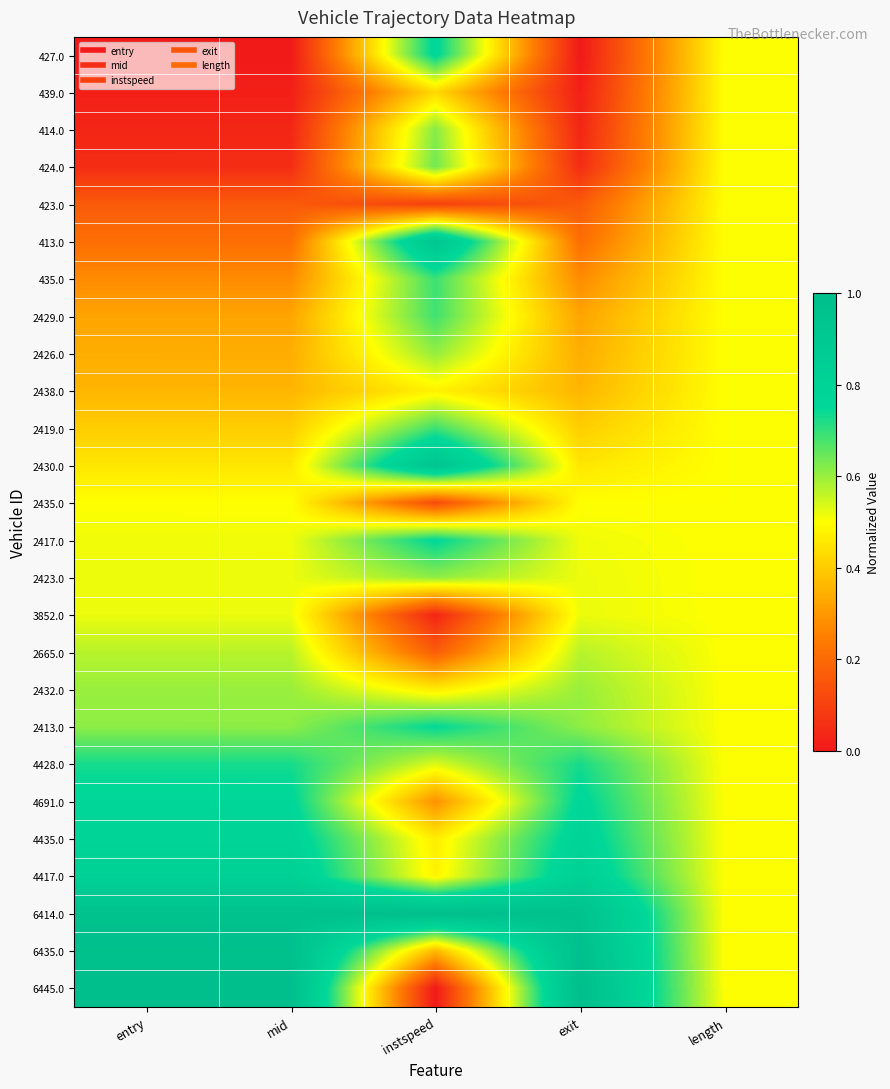

Reading left to right, list all the values displayed in this chart.

427.0: entry=0.0	mid=0.0	instspeed=0.8	exit=0.0	length=0.5
439.0: entry=0.0	mid=0.0	instspeed=0.4	exit=0.0	length=0.5
414.0: entry=0.0	mid=0.0	instspeed=0.6	exit=0.0	length=0.5
424.0: entry=0.0	mid=0.0	instspeed=0.6	exit=0.0	length=0.5
423.0: entry=0.2	mid=0.2	instspeed=0.1	exit=0.2	length=0.5
413.0: entry=0.2	mid=0.2	instspeed=0.9	exit=0.2	length=0.5
435.0: entry=0.3	mid=0.3	instspeed=0.7	exit=0.3	length=0.5
2429.0: entry=0.3	mid=0.3	instspeed=0.7	exit=0.3	length=0.5
2426.0: entry=0.3	mid=0.3	instspeed=0.6	exit=0.3	length=0.5
2438.0: entry=0.4	mid=0.4	instspeed=0.5	exit=0.4	length=0.5
2419.0: entry=0.4	mid=0.4	instspeed=0.7	exit=0.4	length=0.5
2430.0: entry=0.5	mid=0.5	instspeed=0.9	exit=0.5	length=0.5
2435.0: entry=0.5	mid=0.5	instspeed=0.1	exit=0.5	length=0.5
2417.0: entry=0.5	mid=0.5	instspeed=0.8	exit=0.5	length=0.5
2423.0: entry=0.5	mid=0.5	instspeed=0.6	exit=0.5	length=0.5
3852.0: entry=0.5	mid=0.5	instspeed=0.0	exit=0.5	length=0.5
2665.0: entry=0.6	mid=0.6	instspeed=0.2	exit=0.6	length=0.5
2432.0: entry=0.6	mid=0.6	instspeed=0.5	exit=0.6	length=0.5
2413.0: entry=0.6	mid=0.6	instspeed=0.7	exit=0.6	length=0.5
4428.0: entry=0.7	mid=0.7	instspeed=0.5	exit=0.7	length=0.5
4691.0: entry=0.8	mid=0.8	instspeed=0.3	exit=0.8	length=0.5
4435.0: entry=0.8	mid=0.8	instspeed=0.5	exit=0.8	length=0.5
4417.0: entry=0.8	mid=0.8	instspeed=0.5	exit=0.8	length=0.5
6414.0: entry=1.0	mid=1.0	instspeed=1.0	exit=1.0	length=0.5
6435.0: entry=1.0	mid=1.0	instspeed=0.4	exit=1.0	length=0.5
6445.0: entry=1.0	mid=1.0	instspeed=0.0	exit=1.0	length=0.5